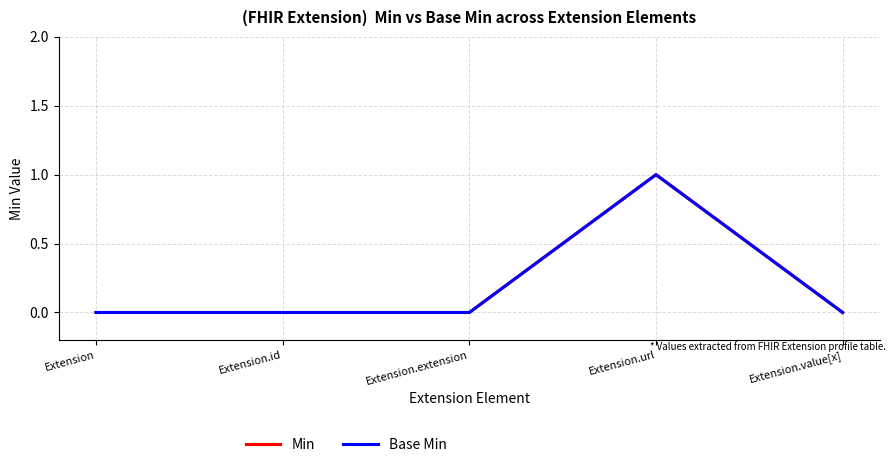

Is this an area chart (filled region under the line)?

No